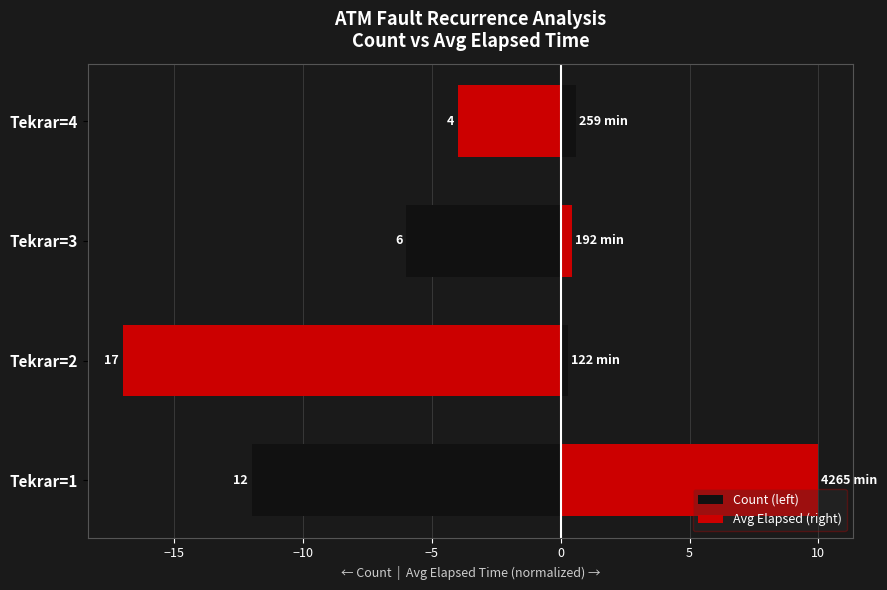

At how many categories does at least one series exceed -15?

4